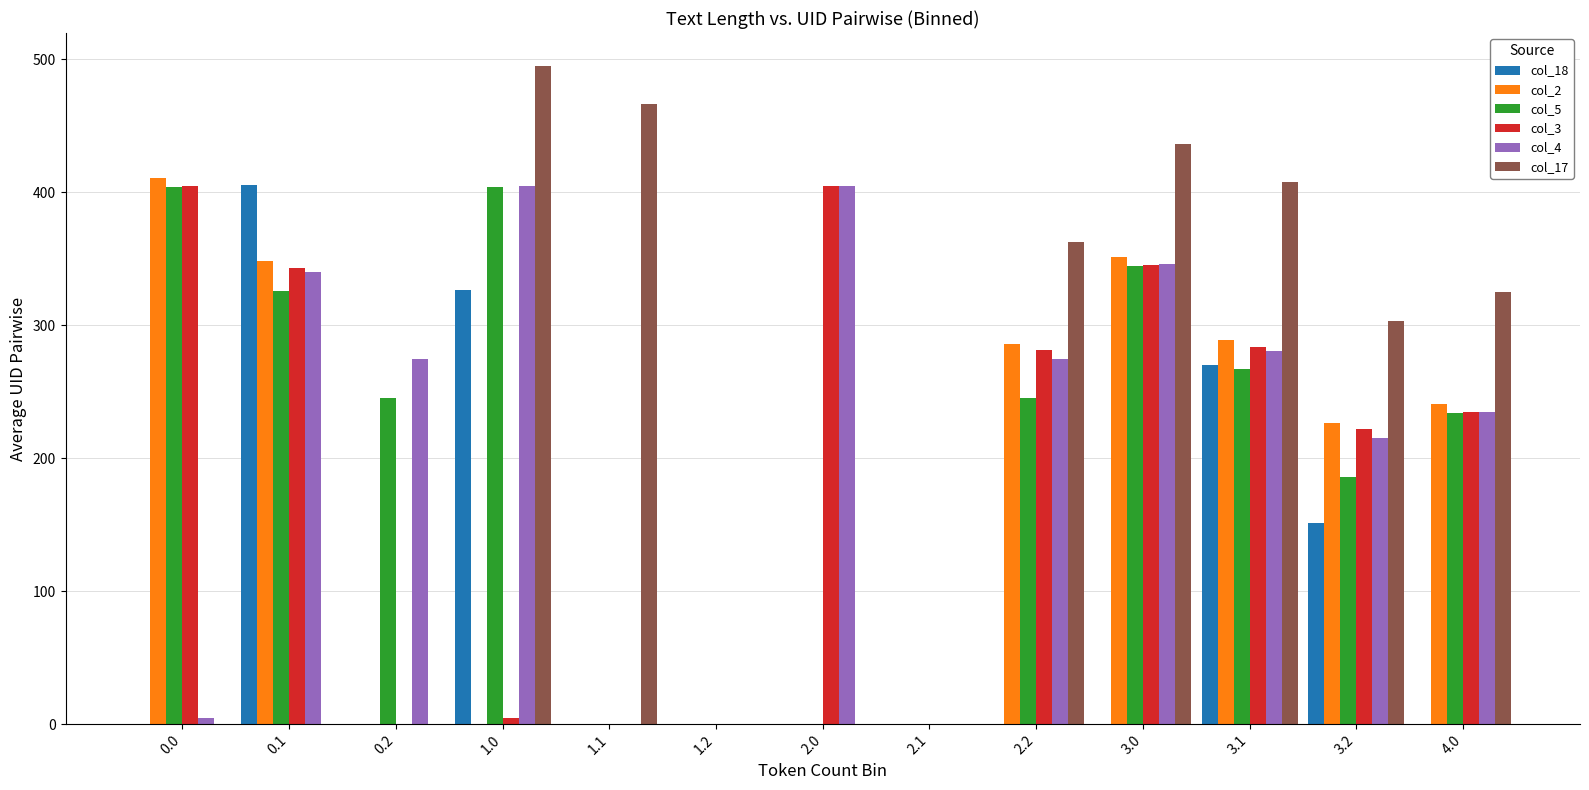

Does the chart contain stacked bars?

No